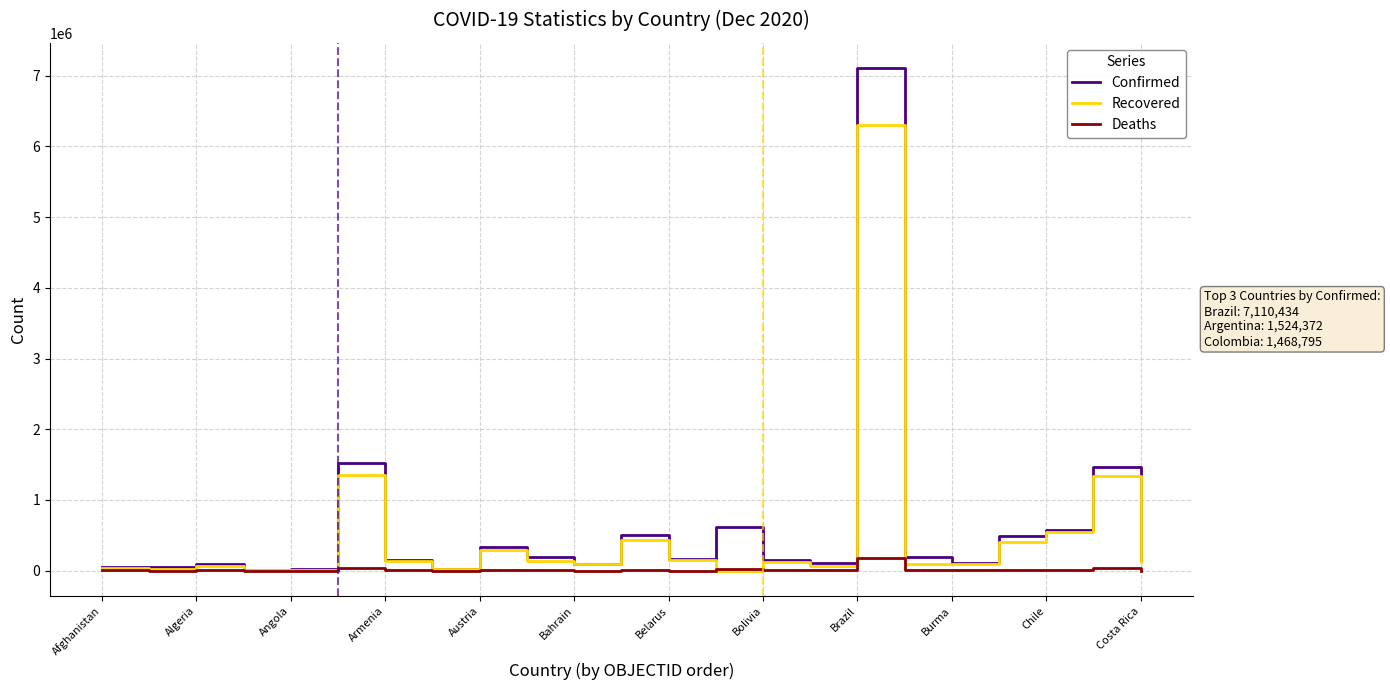

List the series in order of their peak value, lowest first.

Deaths, Recovered, Confirmed